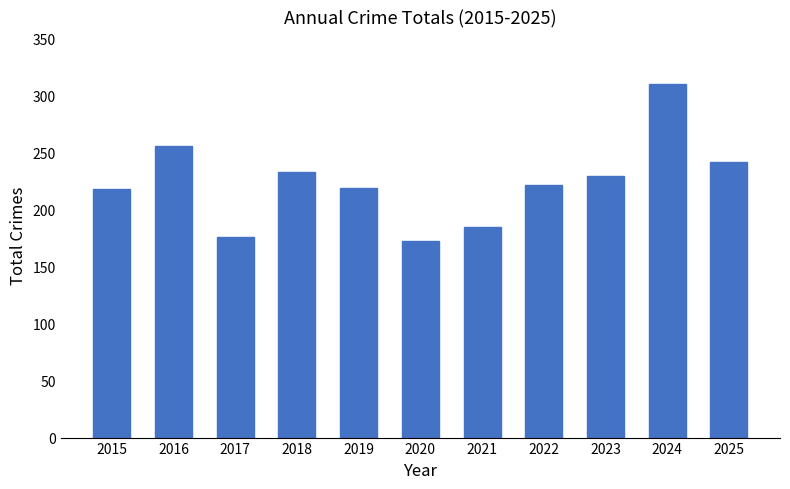

The value at 2018 is 406. True or false?

False